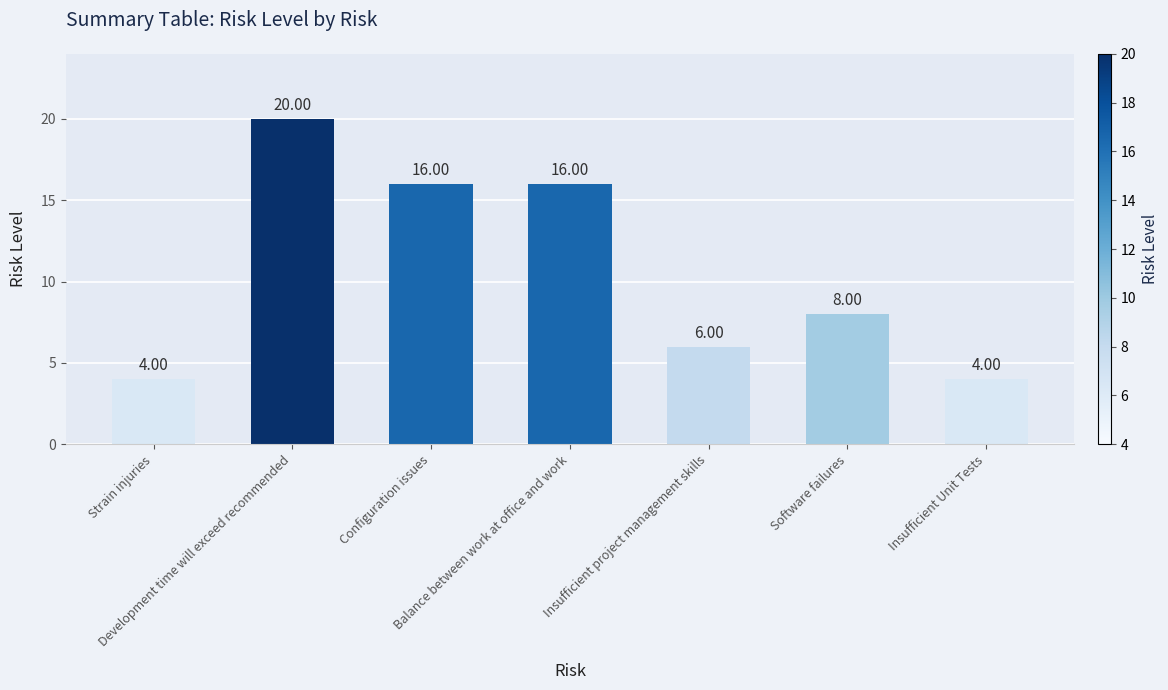

Which label corresponds to the largest value in the chart?

Development time will exceed recommended